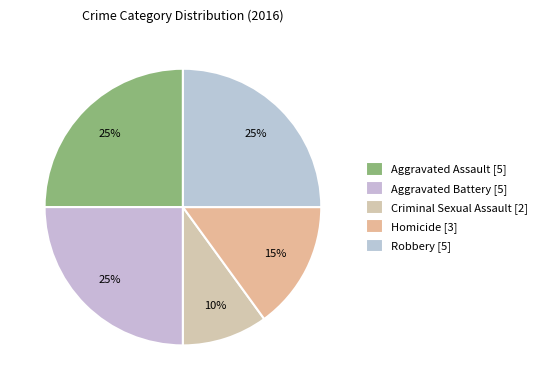

Count the number of slices in the pie.

5